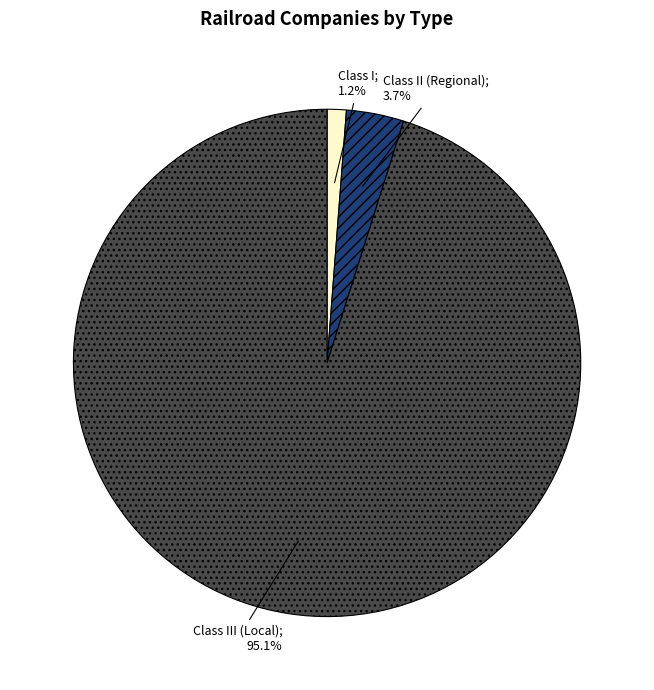

Is there any slice that represents more than half of the pie?

Yes